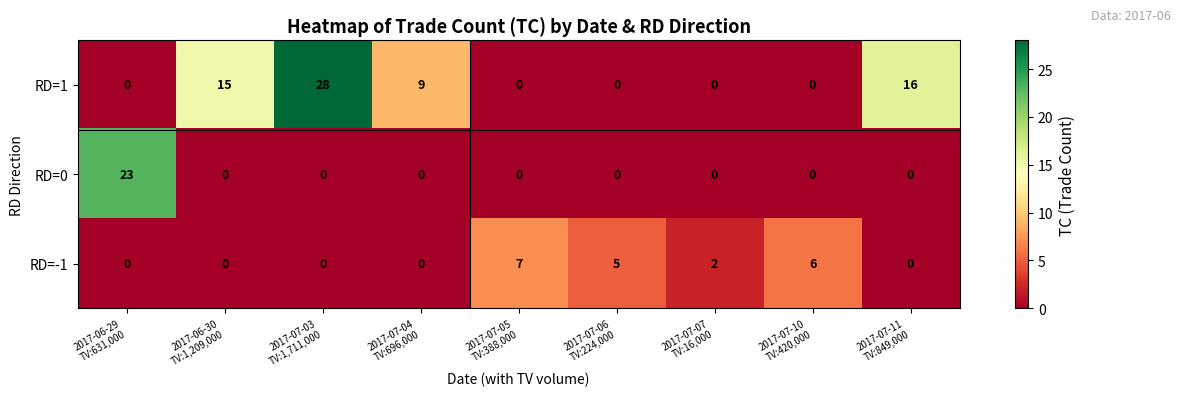

Which series has the largest total across all categories?

RD=1